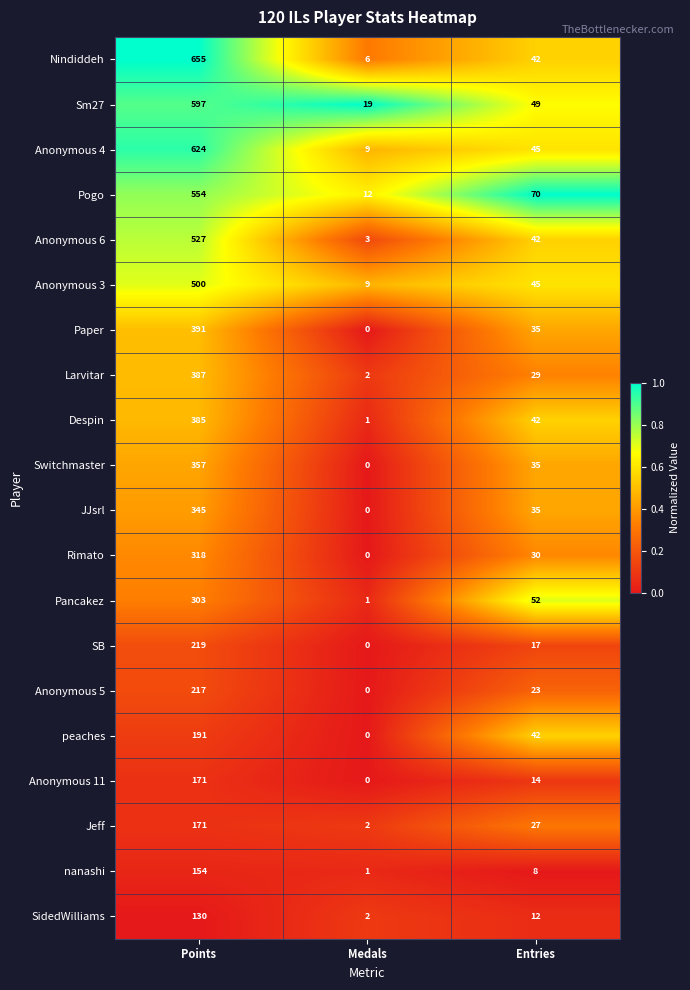

What is the maximum value for Sm27?

597